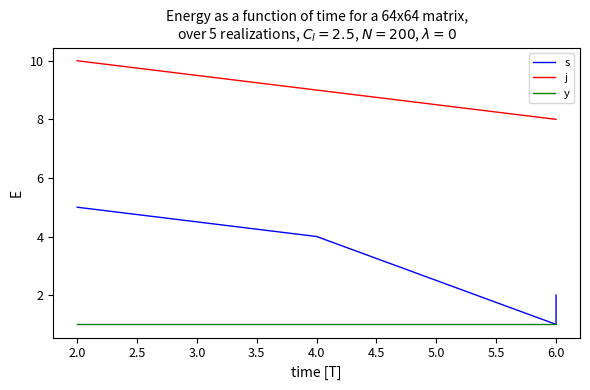

How many categories are shown in the chart?

4